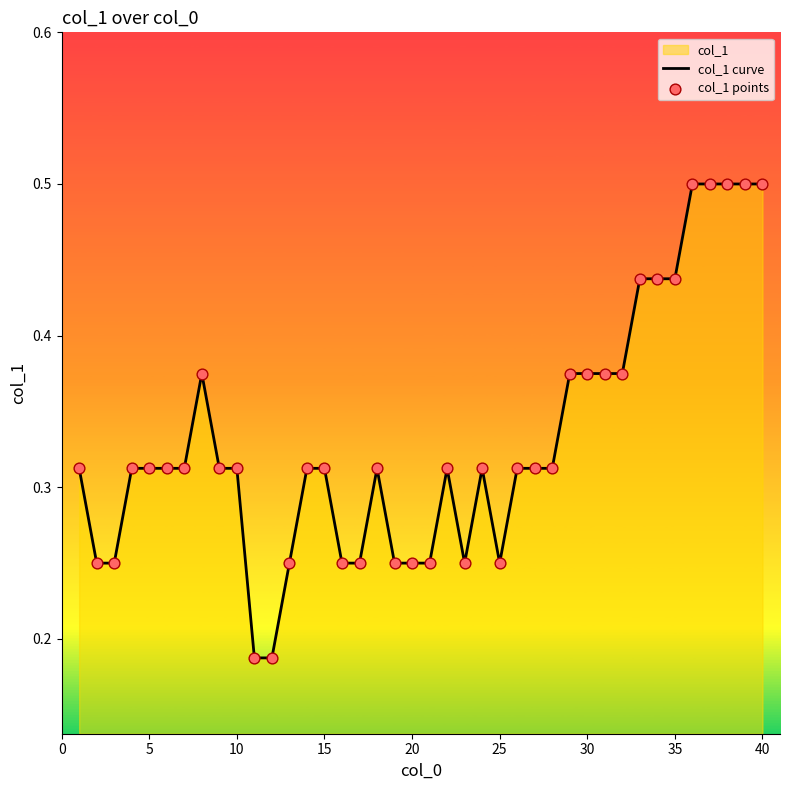

What is the maximum value shown in the chart?

0.5